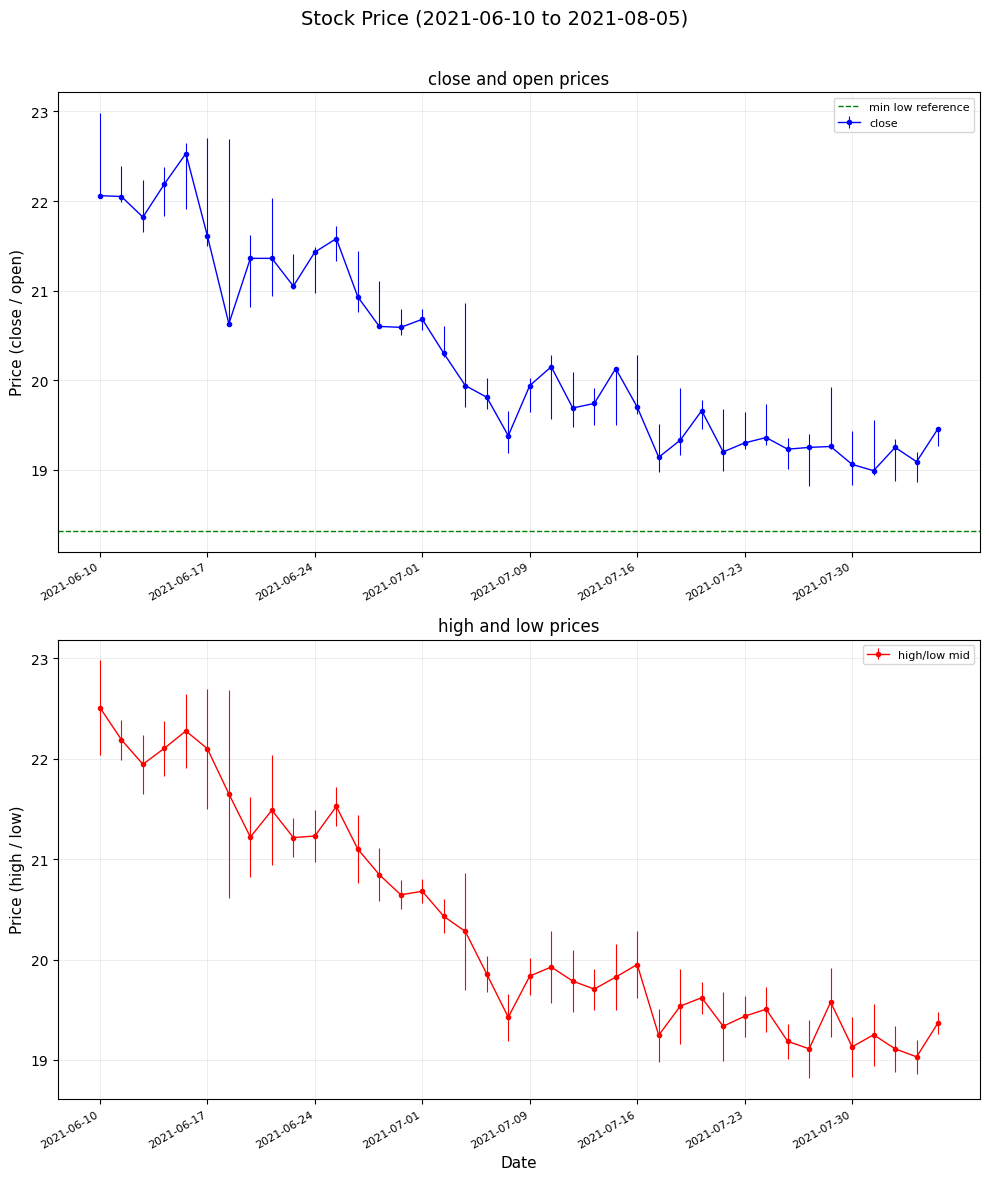

Is it true that close equals 9.8 at 2021-08-04?

False